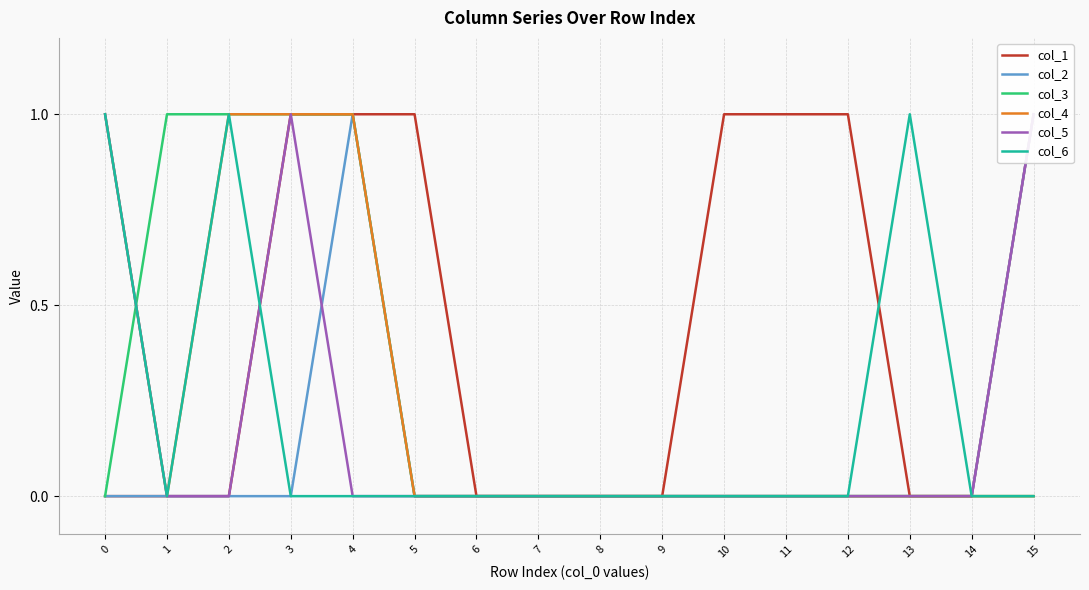

True or false: col_2 and col_1 cross at least once.

False